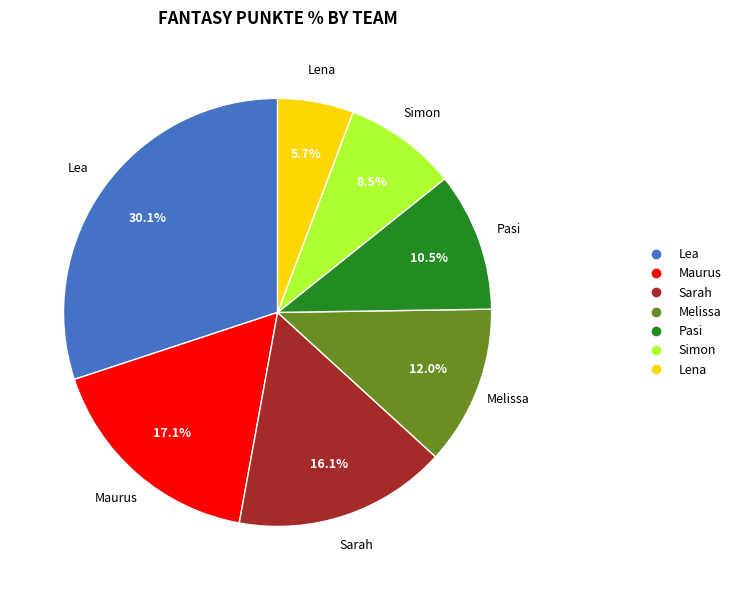

Which slice is the largest?

Lea